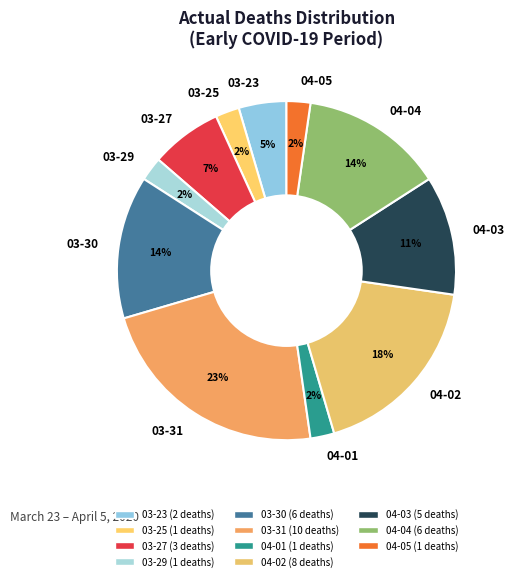

Is there a majority slice in this chart?

No